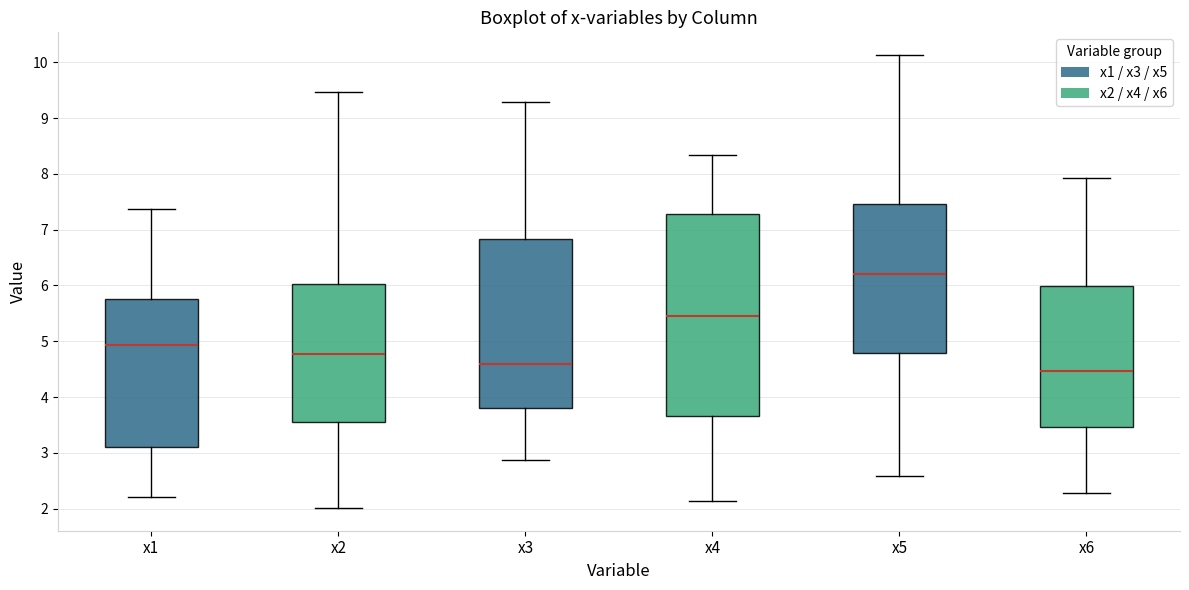

Which box's median line is the lowest?

x6